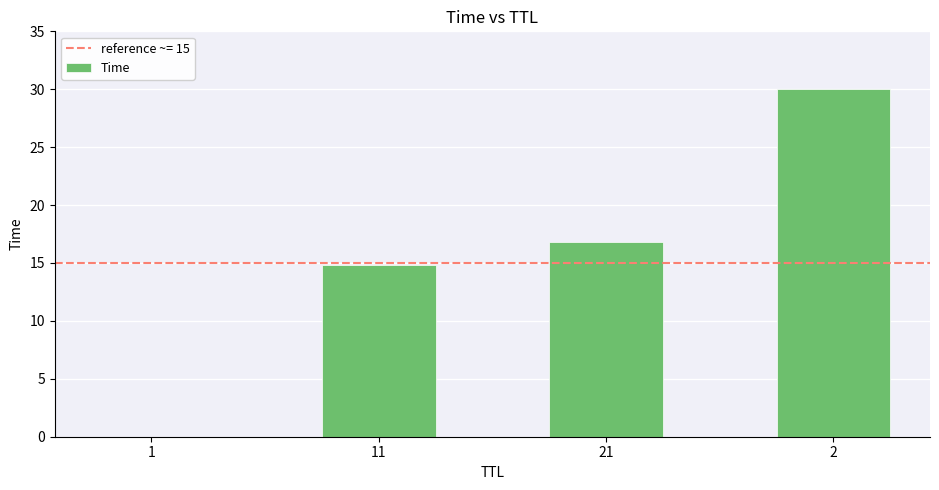

The value at 1 is 0.0. True or false?

True